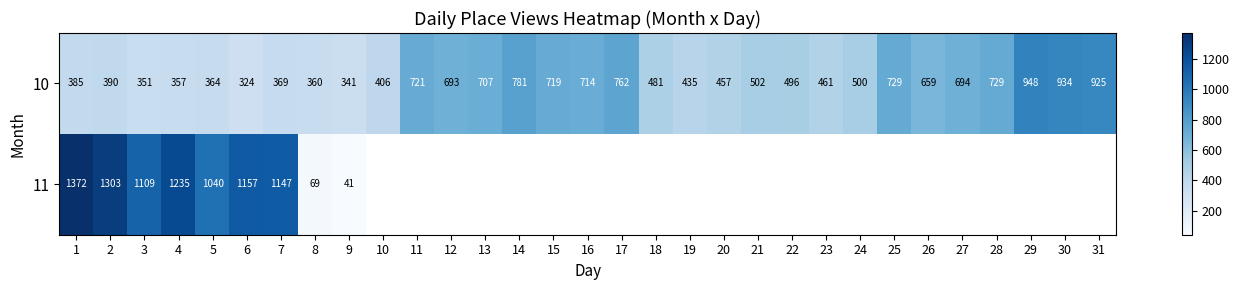

The 11 series shows 41 at 9. True or false?

True